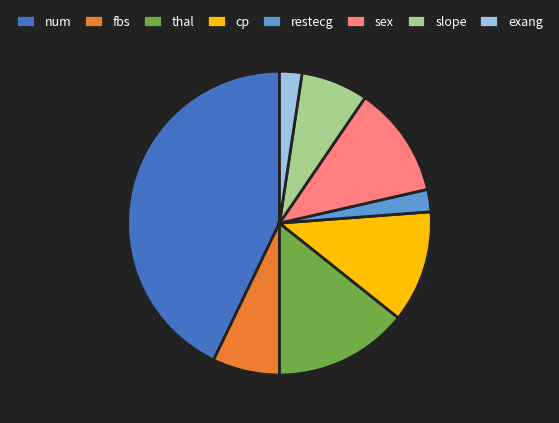

What is the ratio of the value at sex to the value at fbs?

1.7